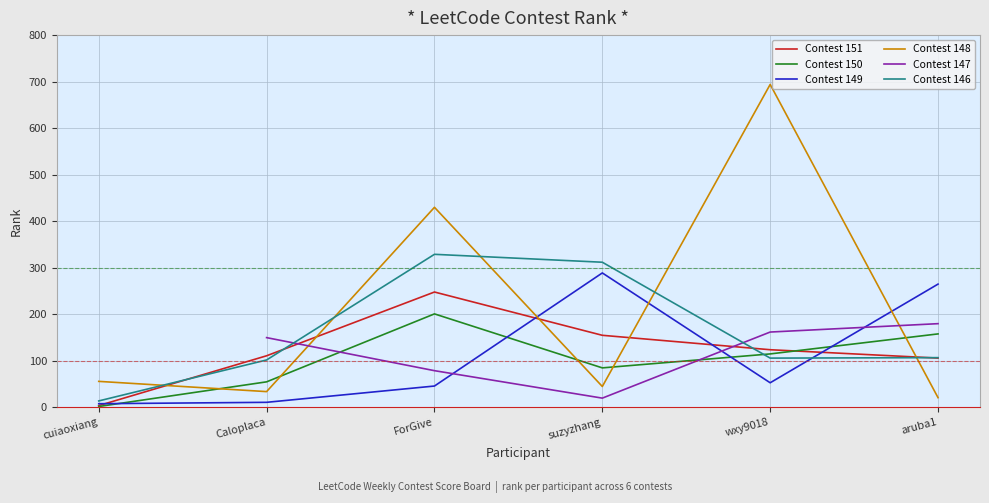

After their last crossing, which series has the higher values: Contest 148 or Contest 149?

Contest 149